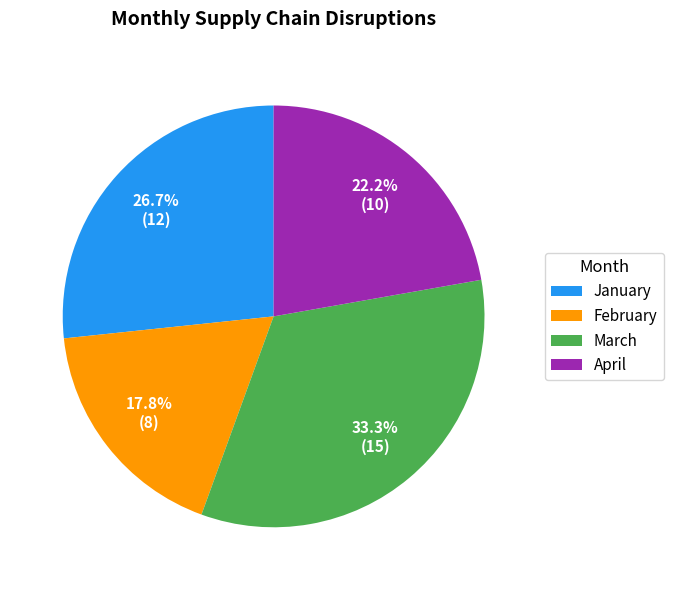

To the nearest percent, what portion does February represent?

18%